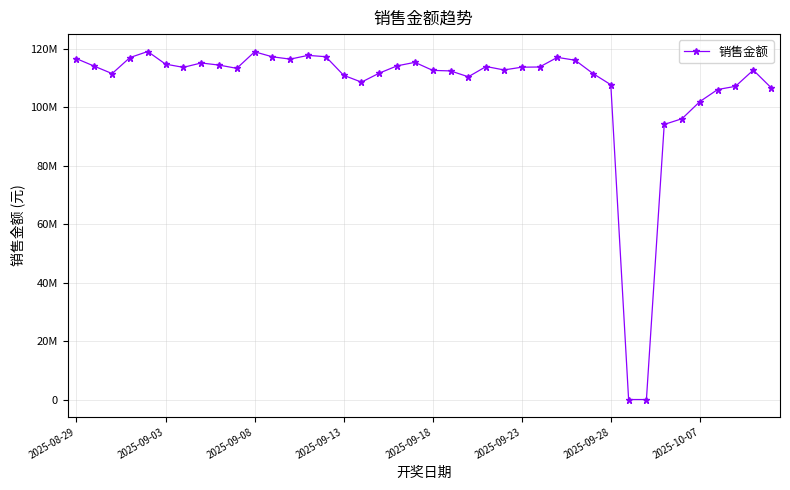

What is the sum of all values?

4266064860